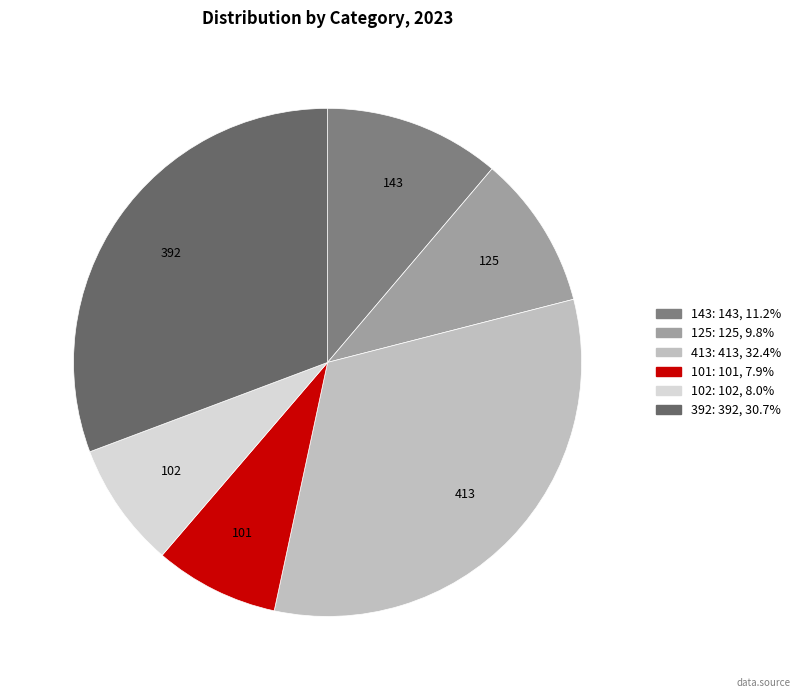

Does 125 represent more than half of the total?

No